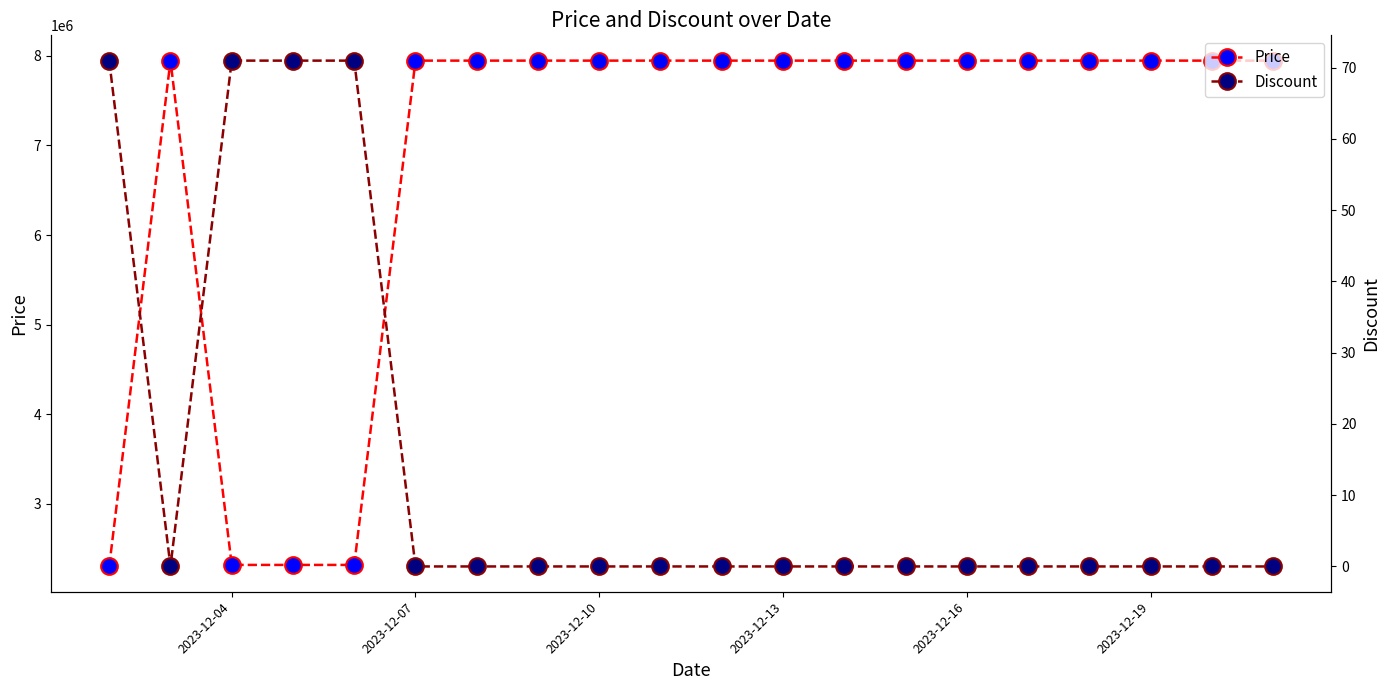

What is the lowest value of the Price series?

2300900